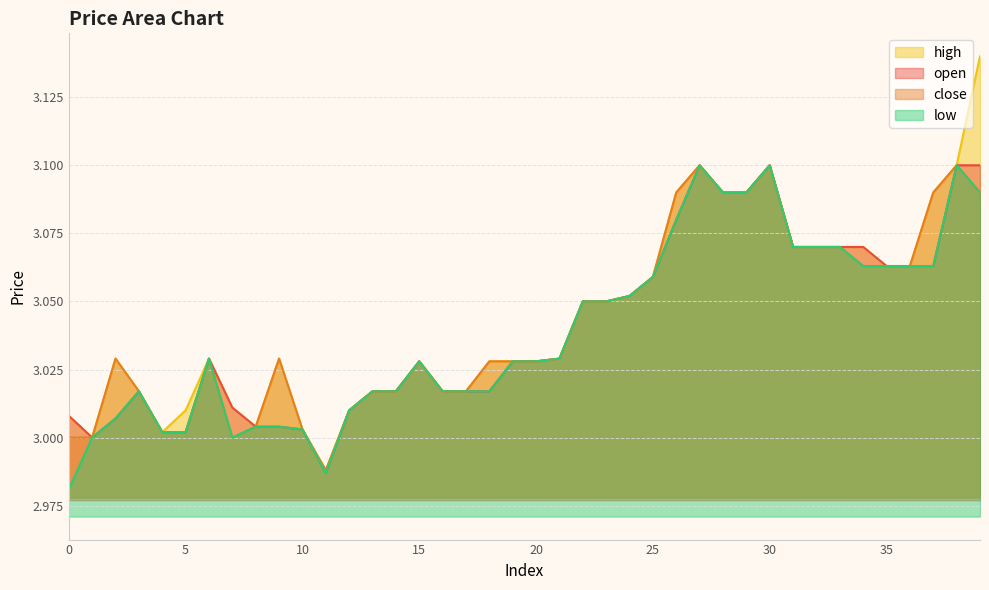

True or false: close has a value of 5.2 at 25.

False